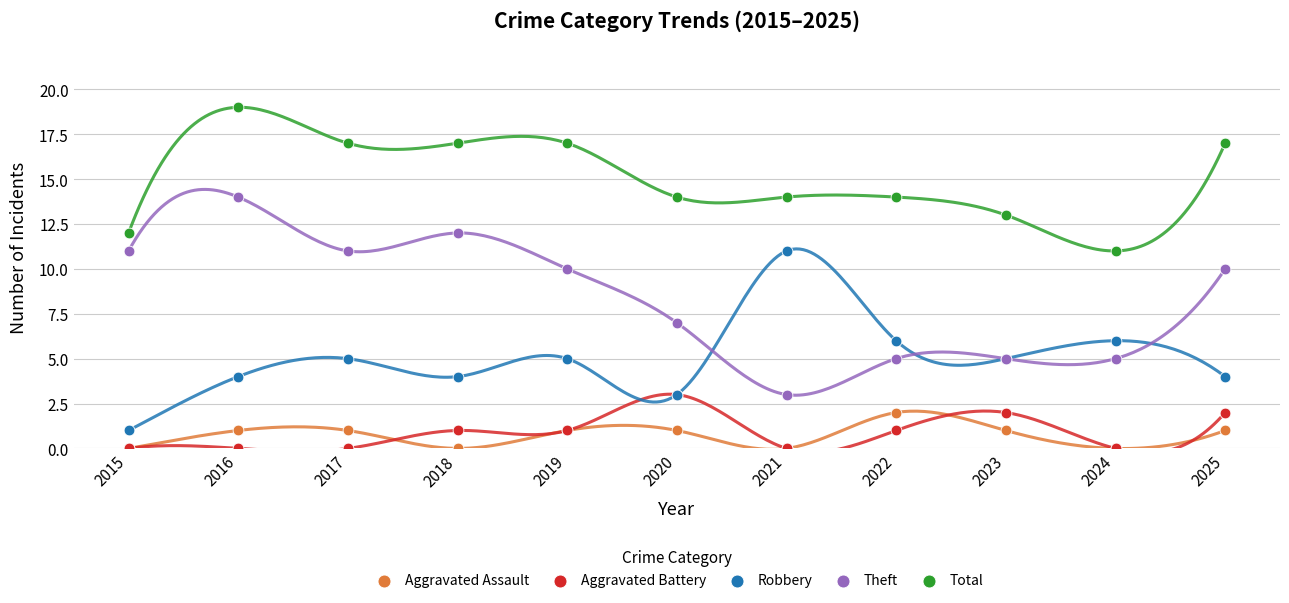

Which series has the widest spread of Y values?

Theft